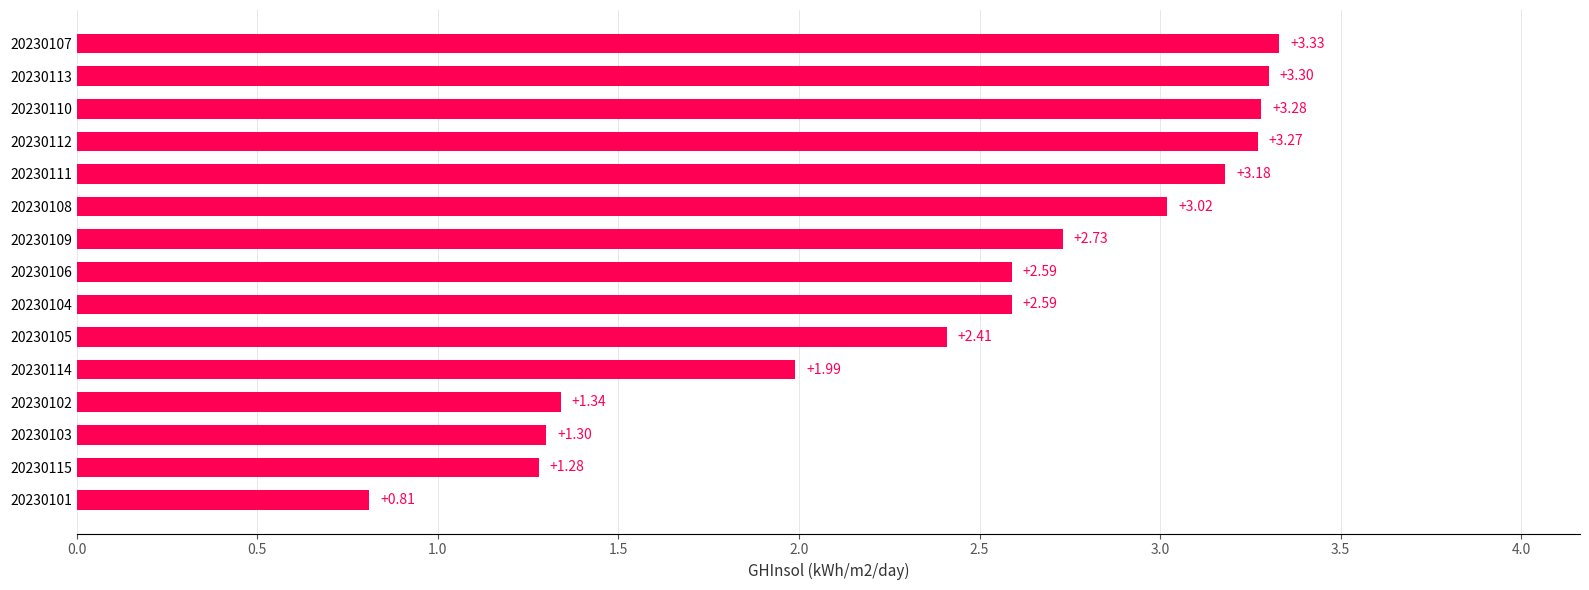

Which has a higher value, 20230112 or 20230113?

20230113